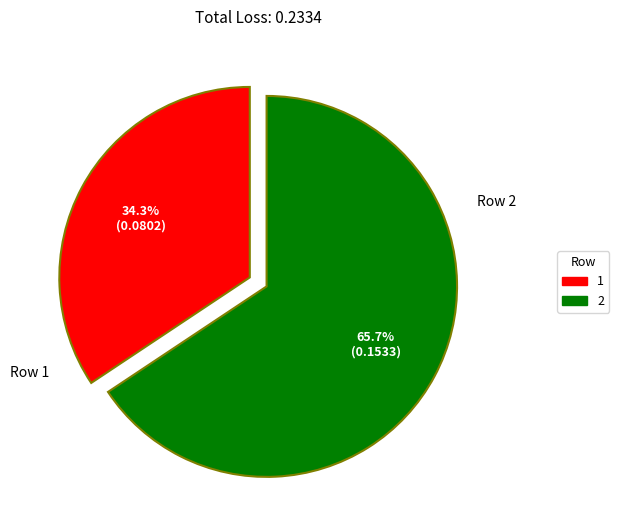

To the nearest percent, what is the average slice percentage?

50%